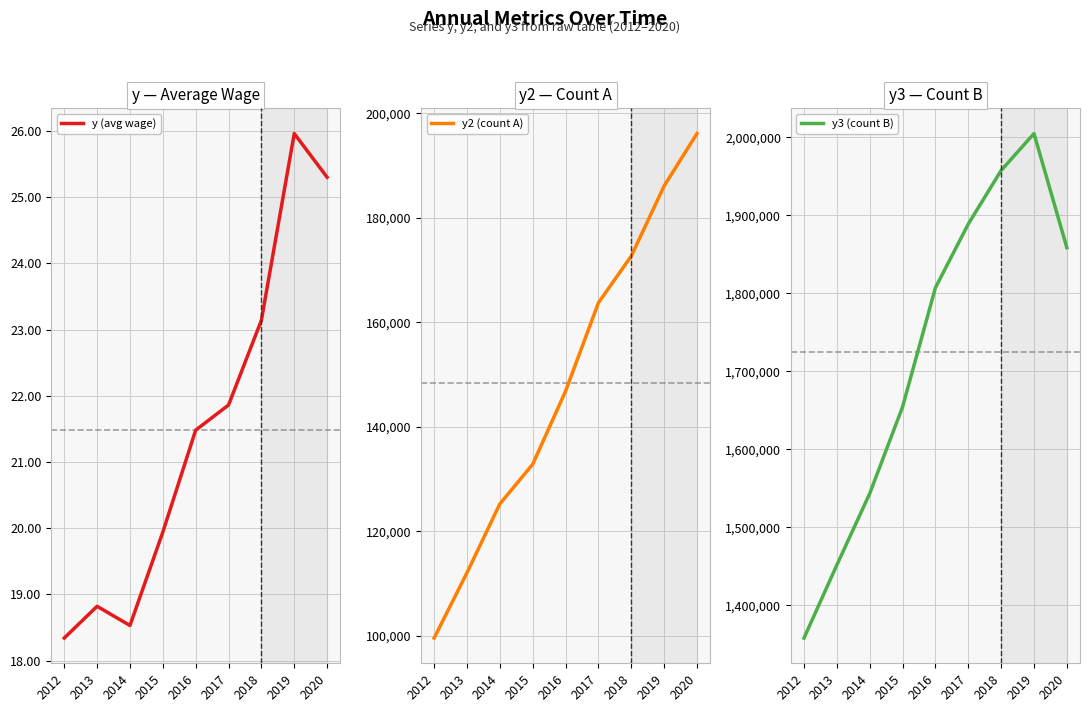

What is the sum of the y3 (count B) values at 2018 and 2012?

3315323